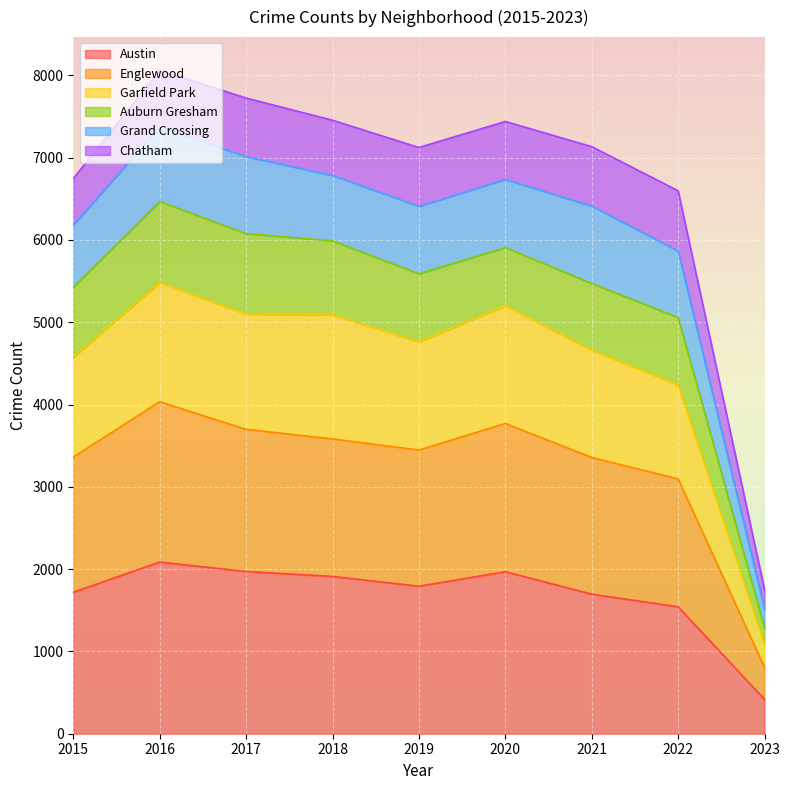

What is the maximum value for Austin?

2086